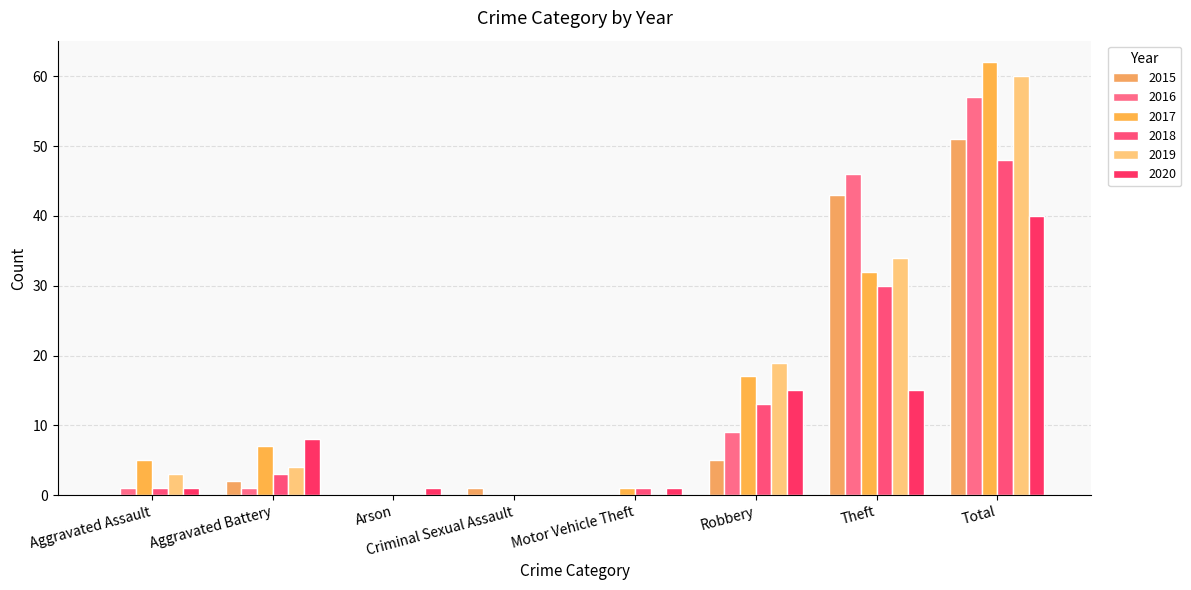

What is the difference between the highest and lowest values at Aggravated Battery?

7